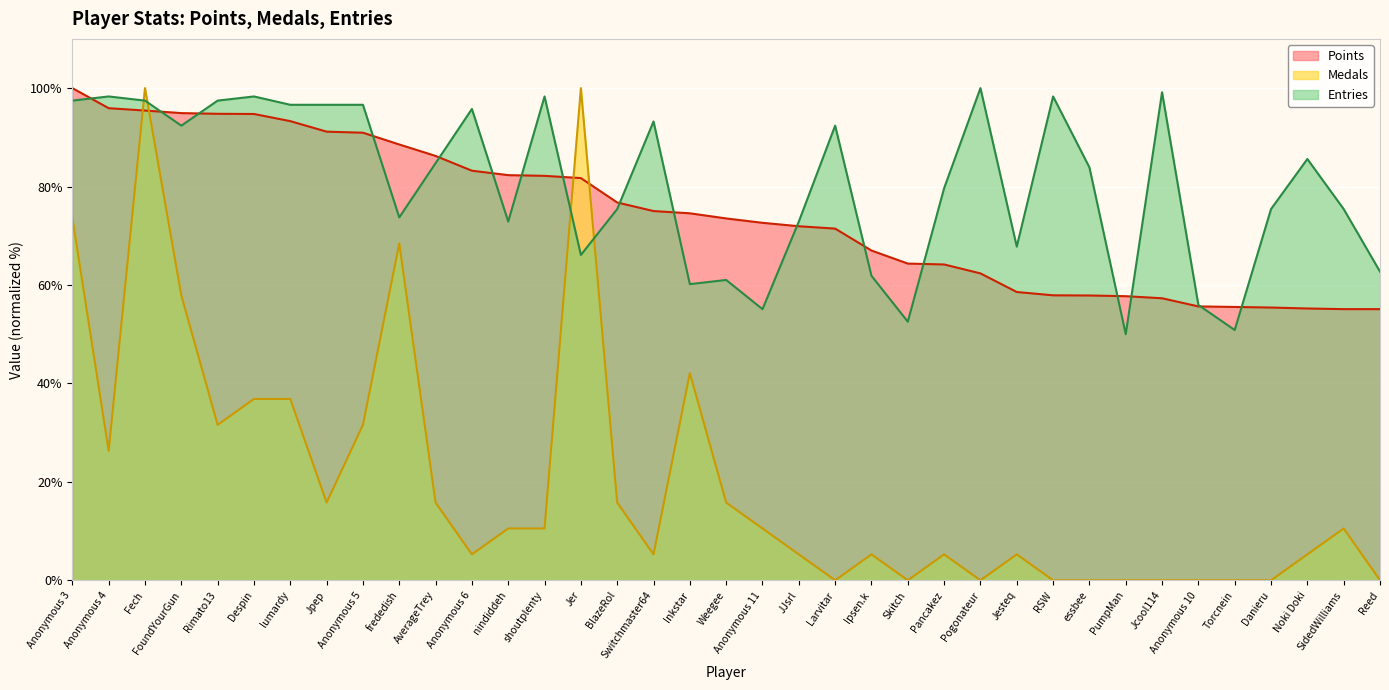

Between Despin and BlazeRol, which series saw the biggest shift?

Entries